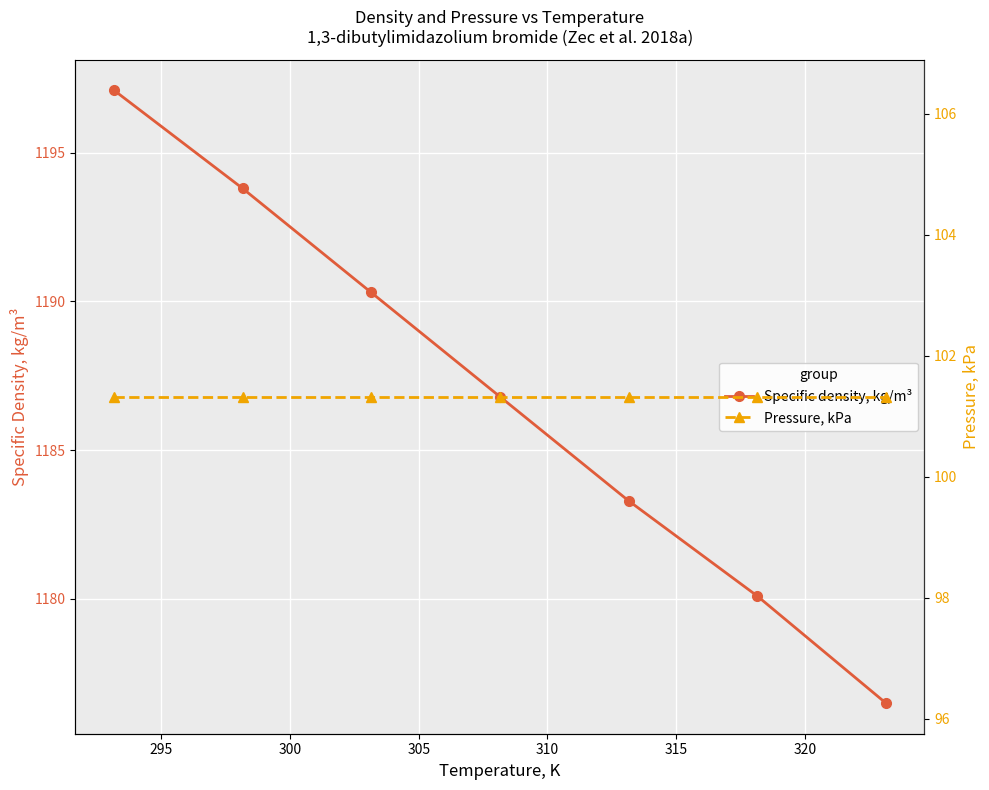

What is the value of the Specific density, kg/m³ point at the 6th from the left?

1180.1